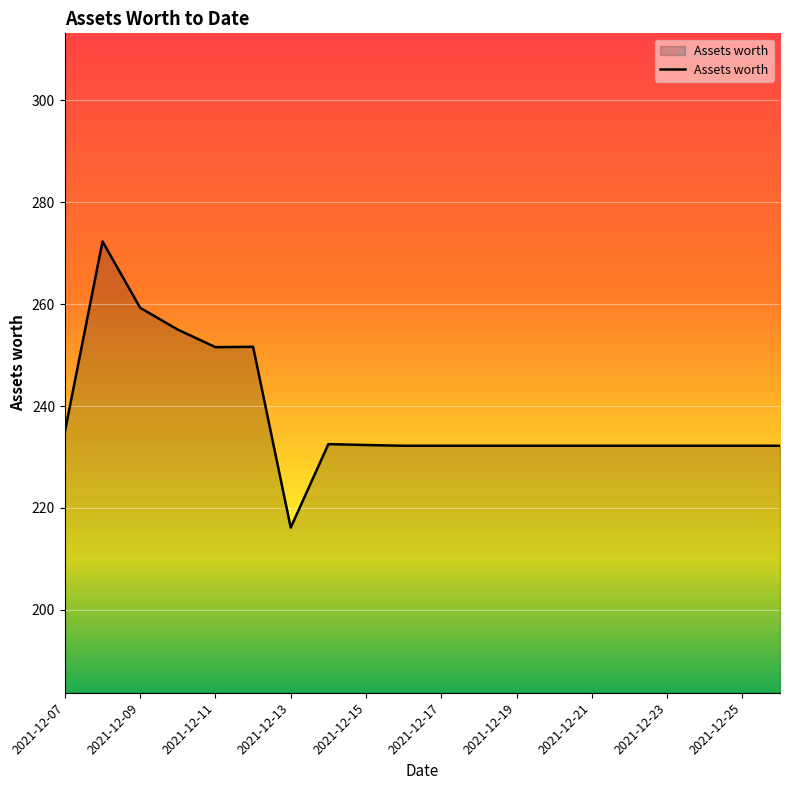

What is the maximum value shown in the chart?

272.3